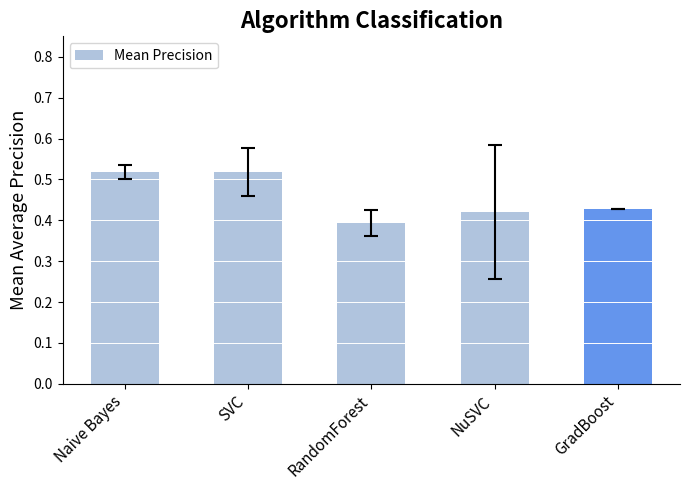

What is the difference between the values at Naive Bayes and GradBoost?

0.1